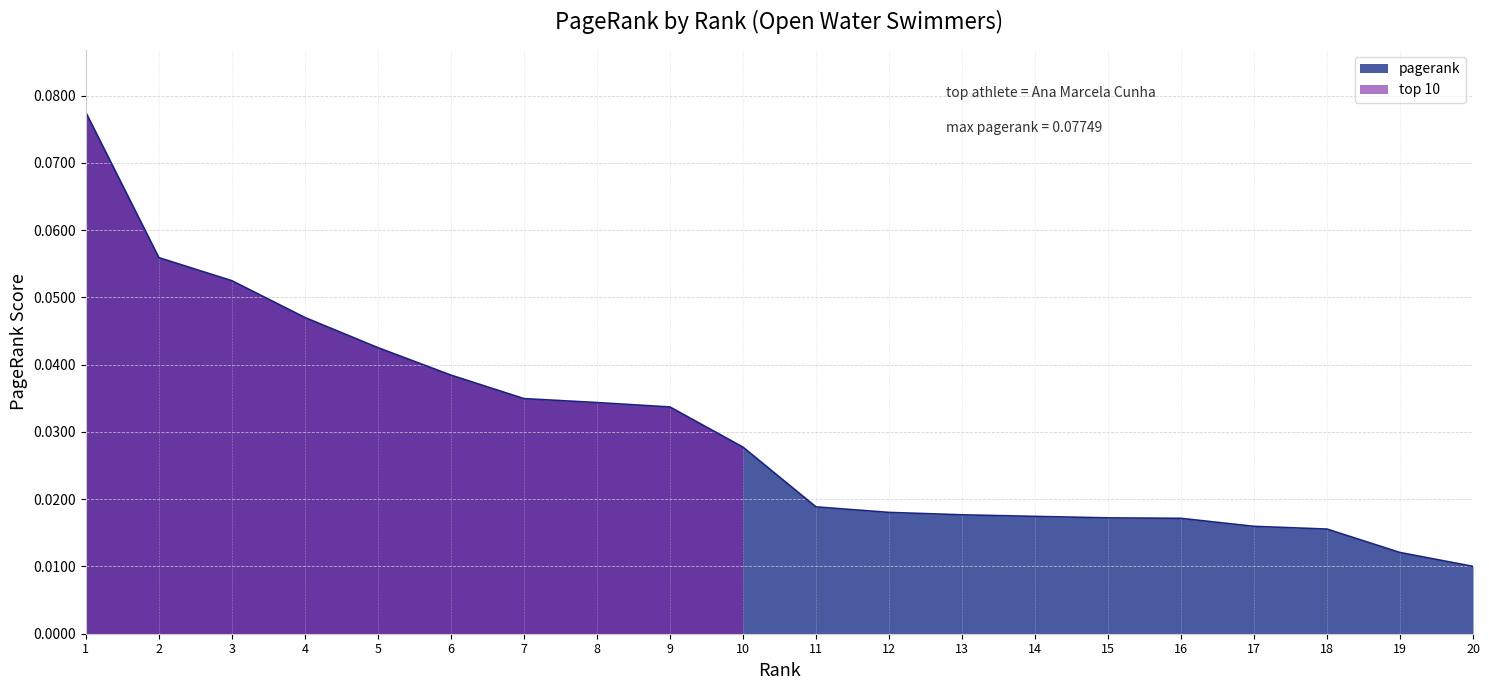

At which category does the chart reach its peak across all series?

1